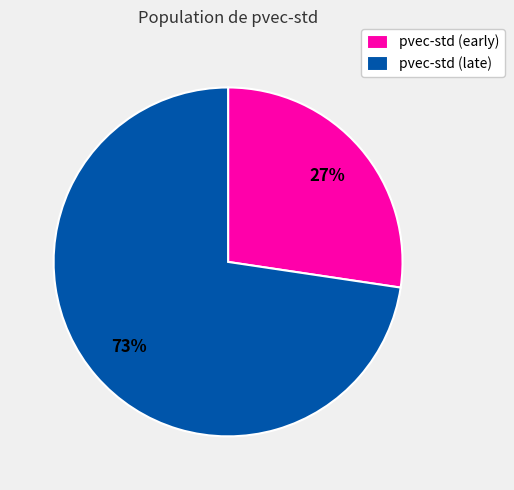

Combined, do pvec-std (early) and pvec-std (late) account for over 50%?

Yes